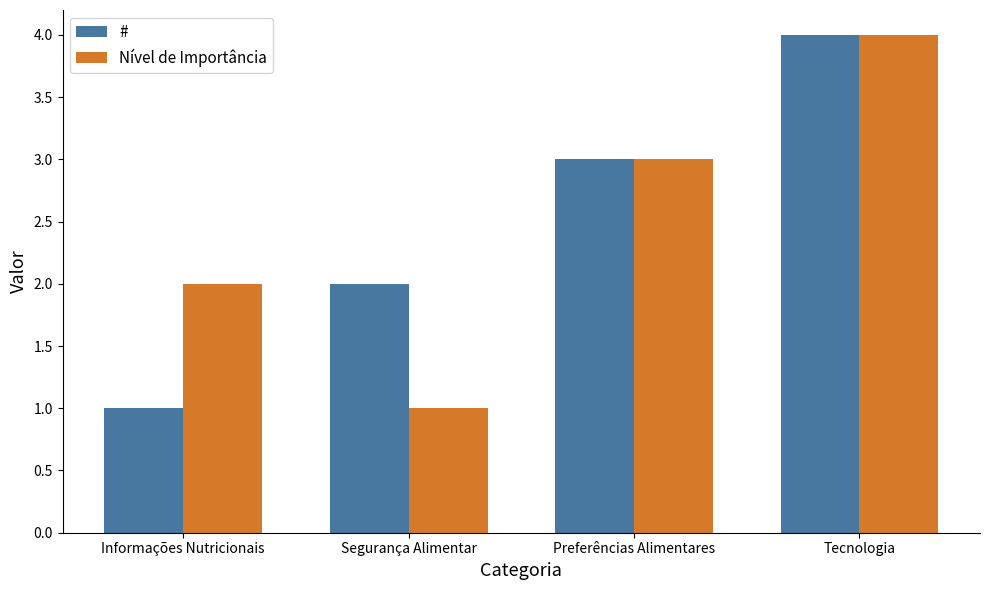

How many data points does each series have?

4